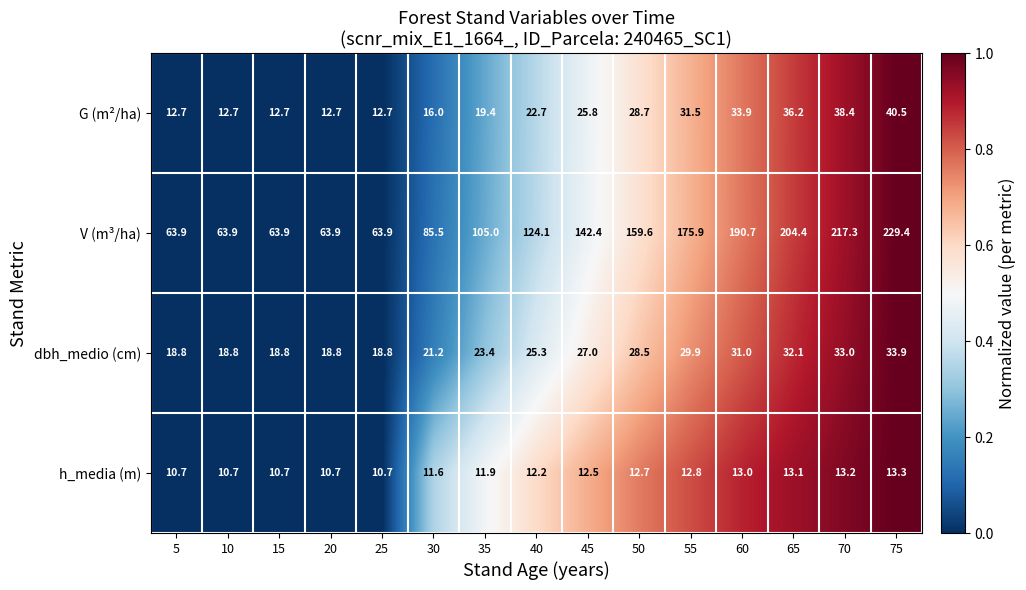

True or false: h_media (m) has a value of 12.2 at 40.

True